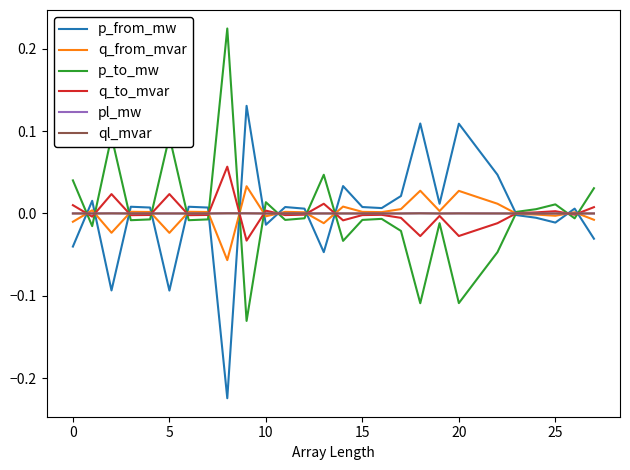

Does the chart display data point markers on the line(s)?

No